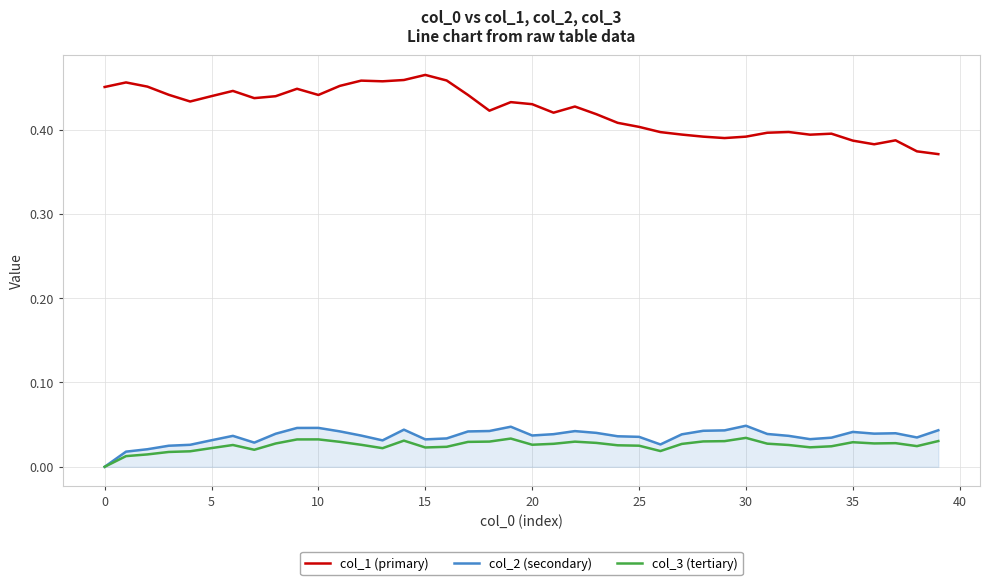

What is the sum of all col_3 (tertiary) values?

1.0